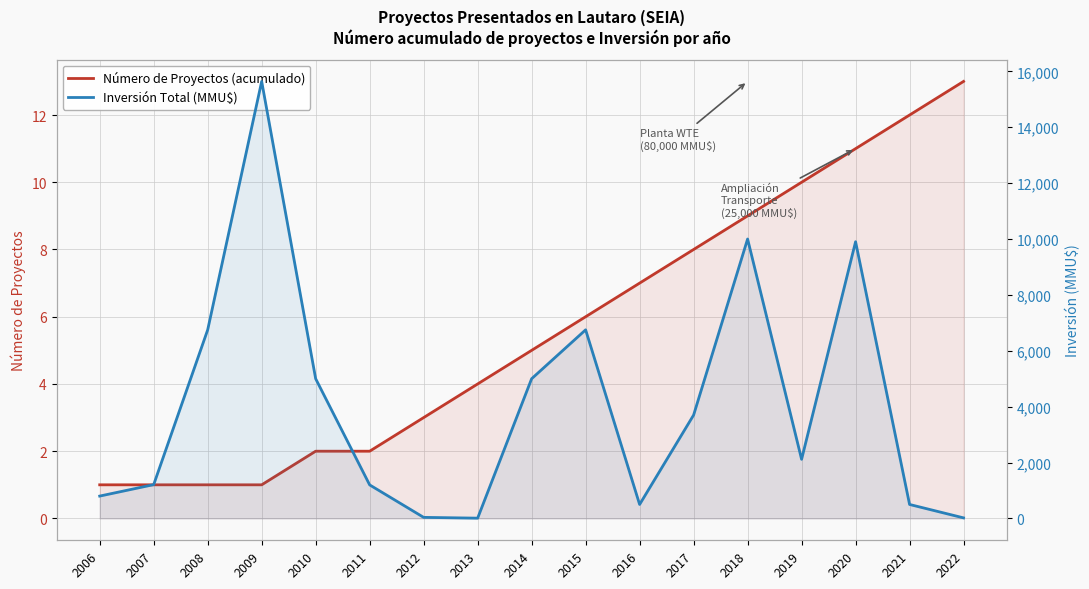

List the labels in order of Número de Proyectos (acumulado) value, smallest first.

2006, 2007, 2008, 2009, 2010, 2011, 2012, 2013, 2014, 2015, 2016, 2017, 2018, 2019, 2020, 2021, 2022